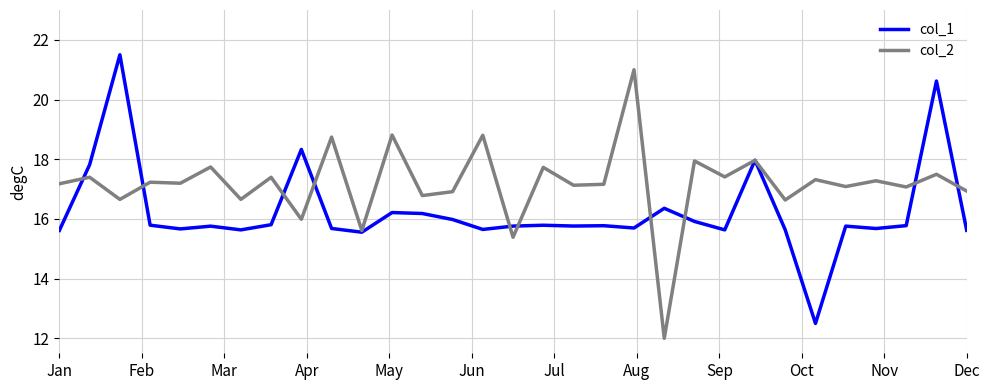

Which series has the largest total across all categories?

col_2